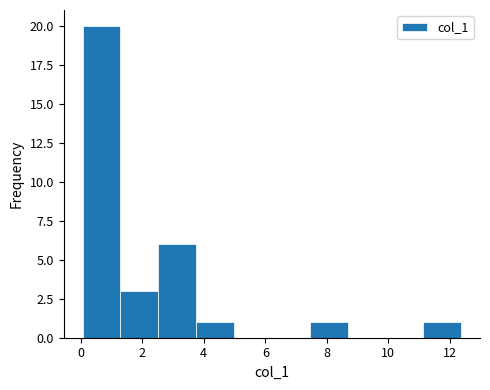

Reading left to right, list every bar in this chart as the range it spans on the x-axis followed by its height. Neither the bar edges nor the heights are printed on the chart, so give them approximately, as read against the axes.

0.0 to 1.2: 20
1.2 to 2.6: 3
2.6 to 3.8: 6
3.8 to 5.0: 1
5.0 to 6.2: 0
6.2 to 7.4: 0
7.4 to 8.6: 1
8.6 to 10.0: 0
10.0 to 11.2: 0
11.2 to 12.4: 1